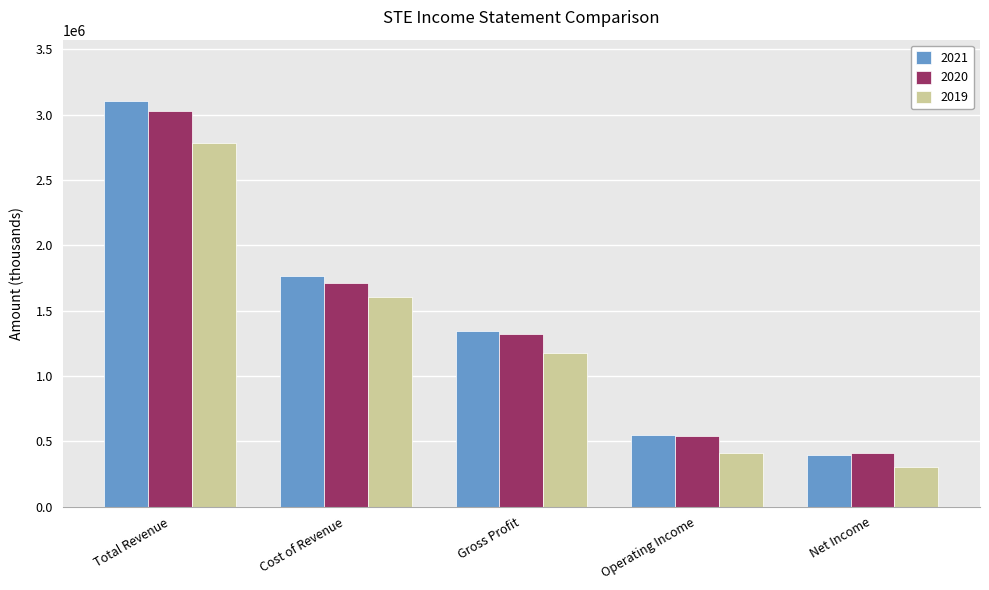

What is the difference between the second highest and second lowest values in the 2020 series?

1173900